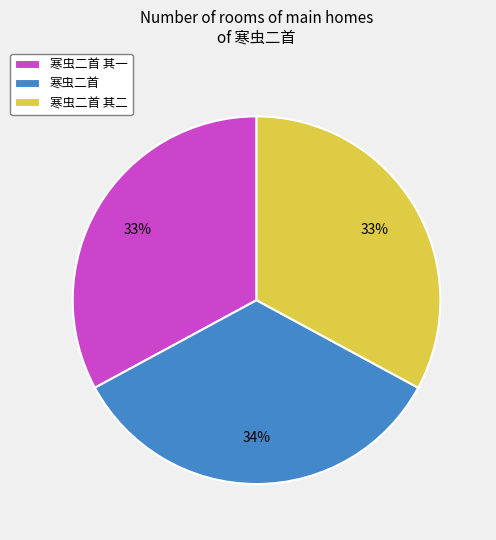

To the nearest percent, what is the average slice percentage?

33%